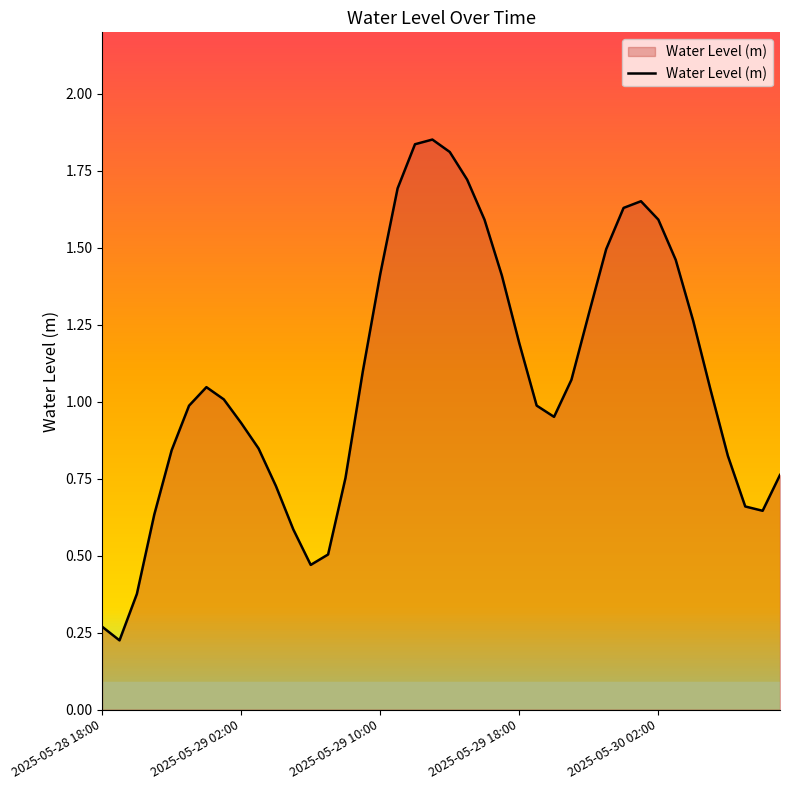

What is the value of the 30th point from the left?

1.5